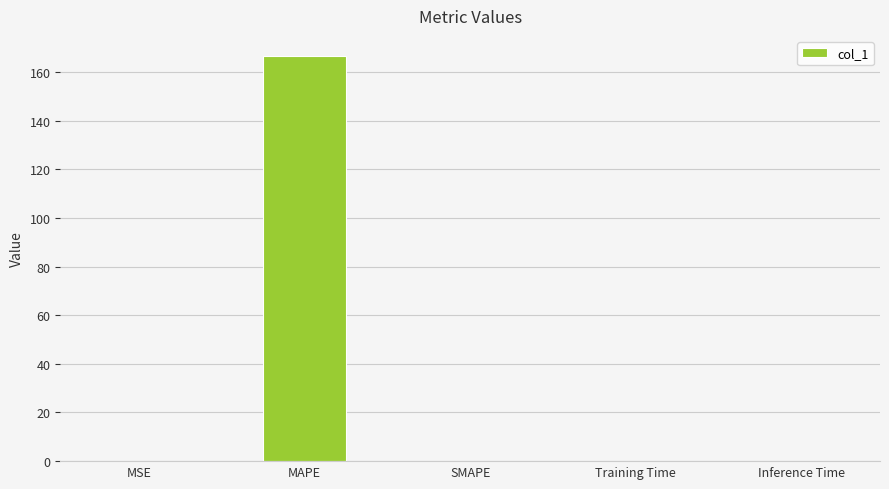

Are the bars horizontal?

No